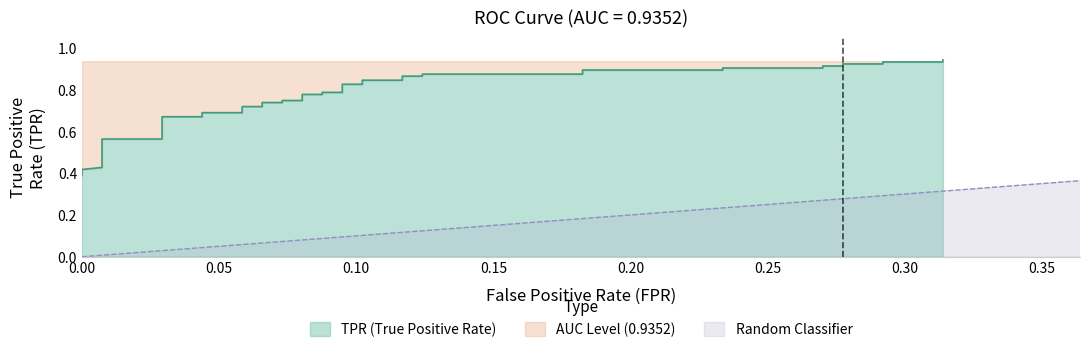

Reading left to right, what are all the values shown in this chart?

0.4	0.4	0.4	0.5	0.5	0.6	0.6	0.7	0.7	0.7	0.7	0.7	0.7	0.7	0.7	0.7	0.7	0.8	0.8	0.8	0.8	0.8	0.8	0.8	0.8	0.9	0.9	0.9	0.9	0.9	0.9	0.9	0.9	0.9	0.9	0.9	0.9	0.9	0.9	0.9